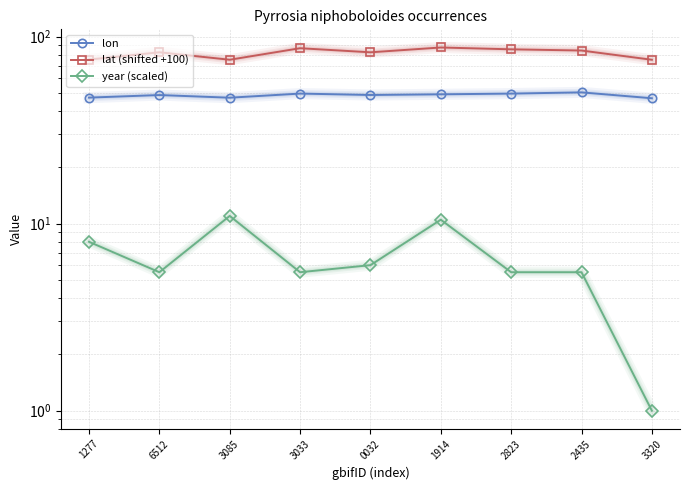

Rank the series by their maximum value, from highest to lowest.

lat (shifted +100), lon, year (scaled)